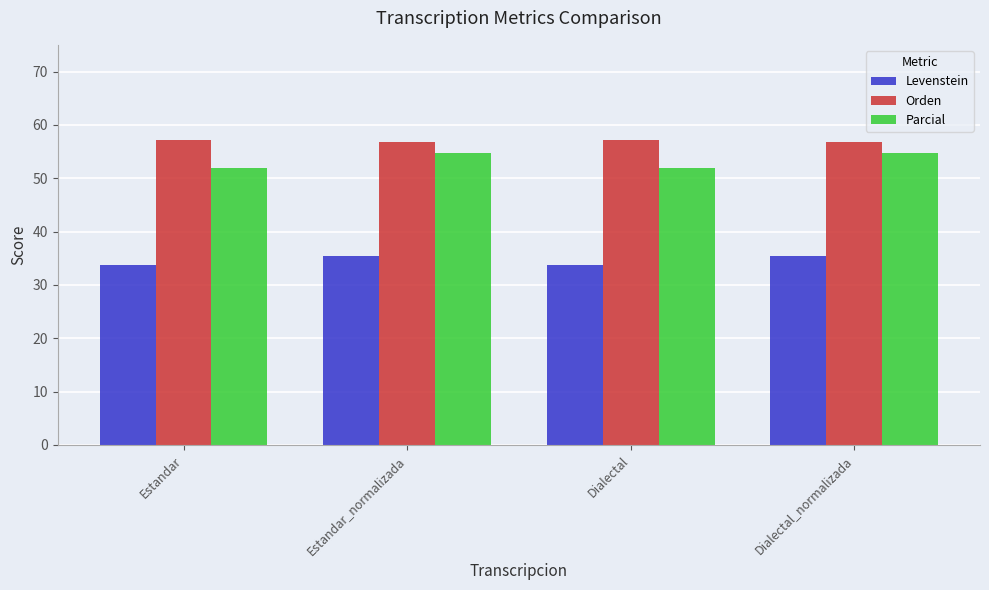

Is the value of Orden at Estandar_normalizada greater than the value of Parcial at Estandar_normalizada?

Yes